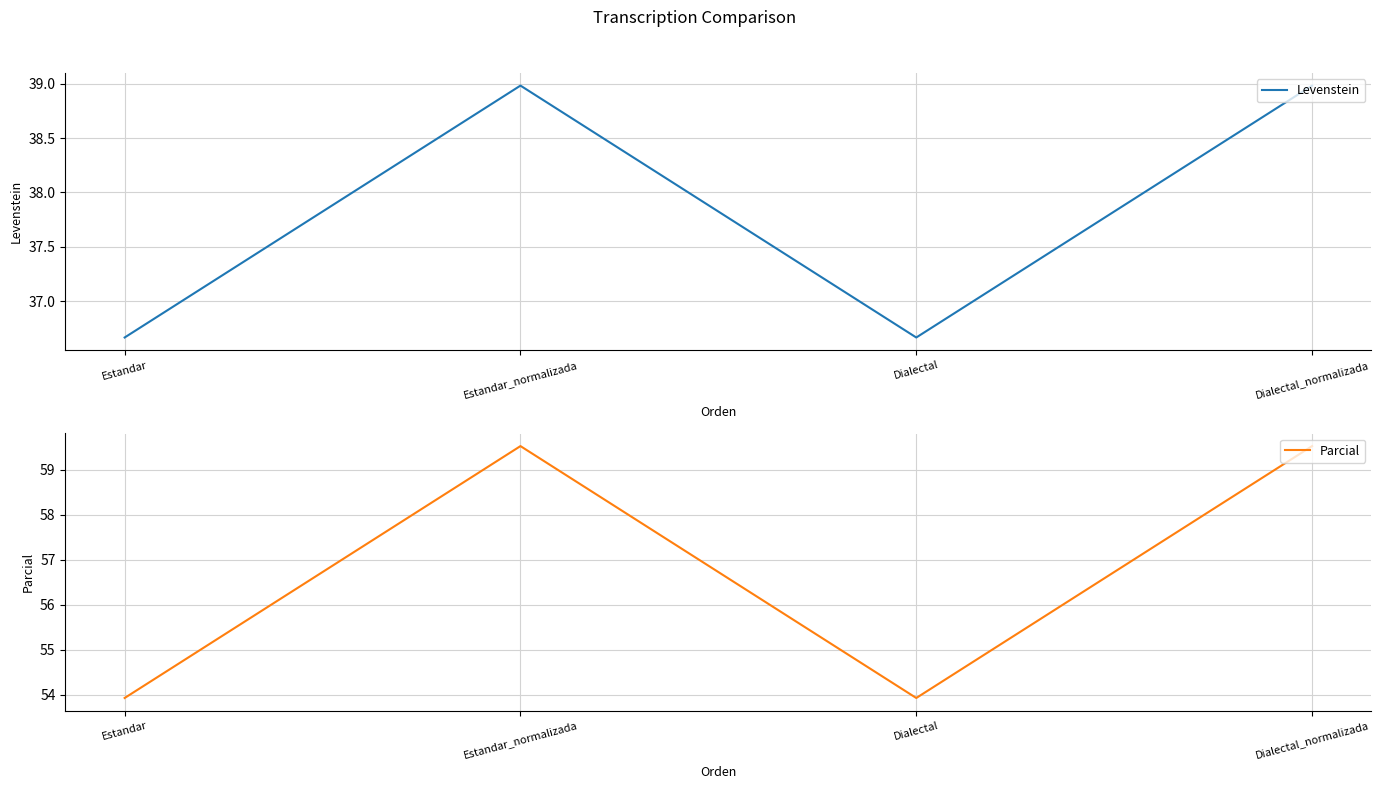

In Parcial, how many points are lower than both neighbors (excluding endpoints)?

1